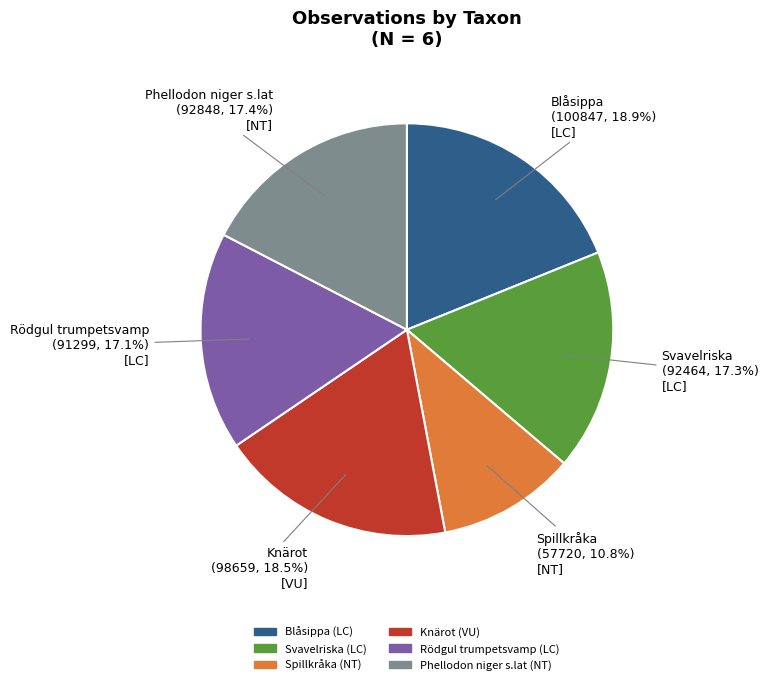

What is the ratio of the value at Phellodon niger s.lat to the value at Spillkråka?

1.6